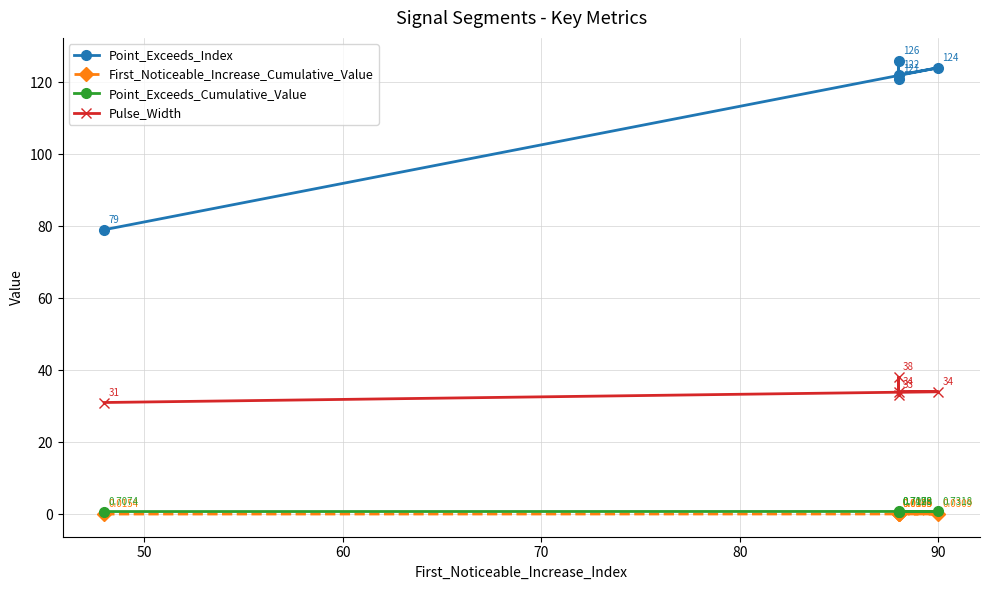

What is the approximate value of Point_Exceeds_Cumulative_Value at 60?

0.7